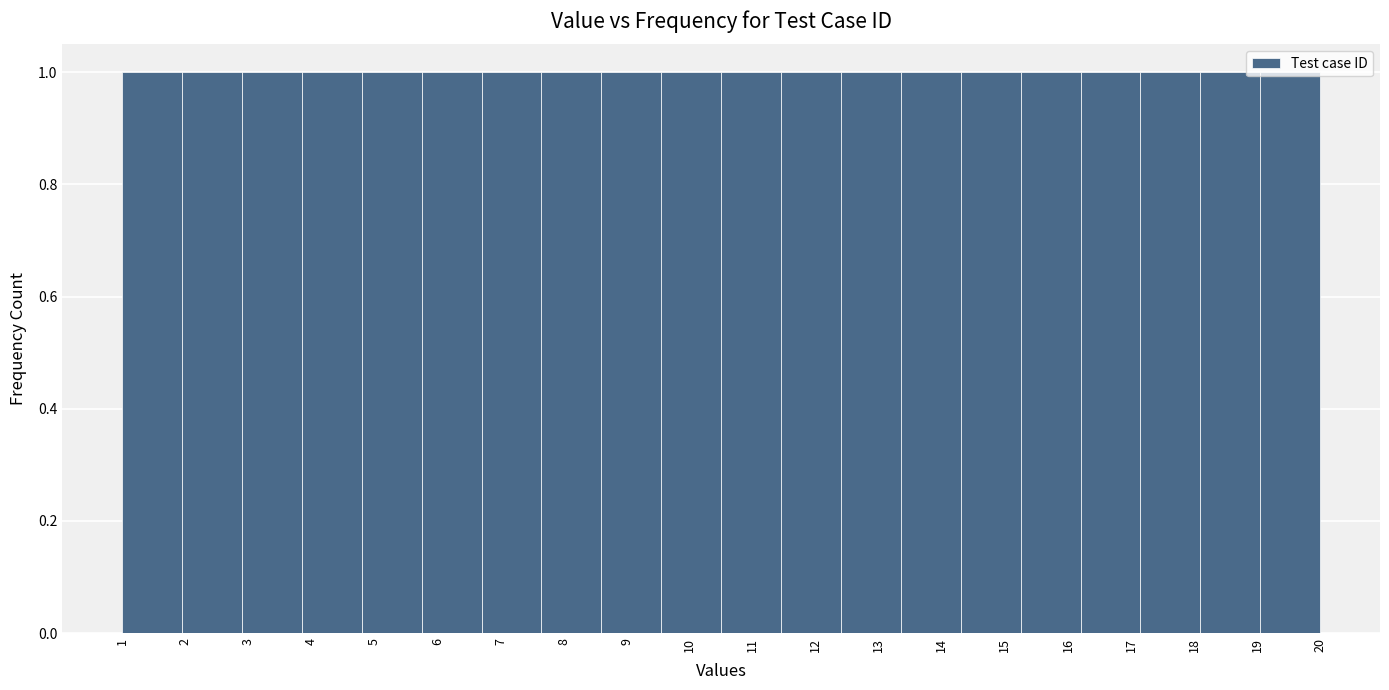

Reading left to right, transcribe this chart: for each bar, give the range it covers on the x-axis and its height. Neither the bar edges nor the heights are printed on the chart, so give them approximately, as read against the axes.

1.00 to 1.95: 1
1.95 to 2.90: 1
2.90 to 3.85: 1
3.85 to 4.80: 1
4.80 to 5.75: 1
5.75 to 6.70: 1
6.70 to 7.65: 1
7.65 to 8.60: 1
8.60 to 9.55: 1
9.55 to 10.50: 1
10.50 to 11.45: 1
11.45 to 12.40: 1
12.40 to 13.35: 1
13.35 to 14.30: 1
14.30 to 15.25: 1
15.25 to 16.20: 1
16.20 to 17.15: 1
17.15 to 18.10: 1
18.10 to 19.05: 1
19.05 to 20.00: 1